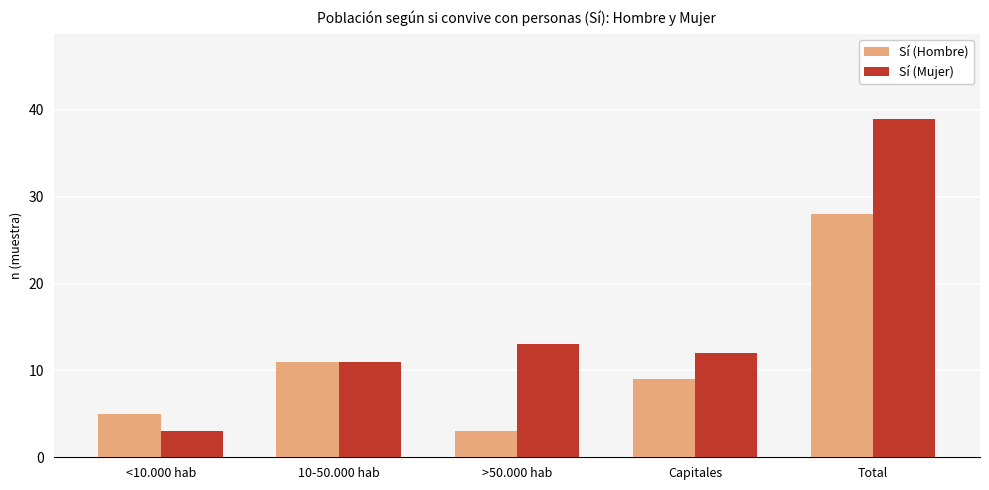

What is the smallest value displayed?

3